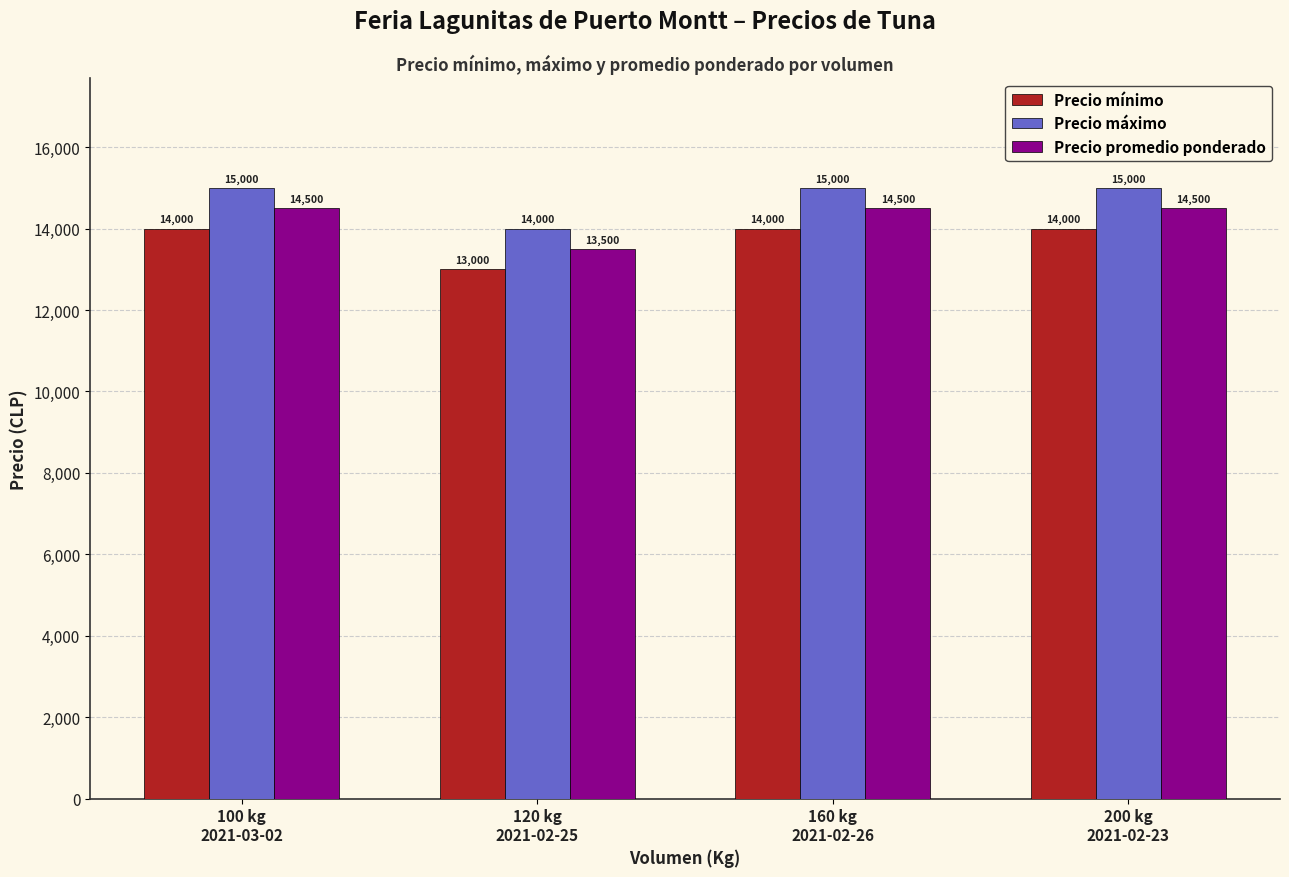

What position from the right is 100 kg
2021-03-02?

4